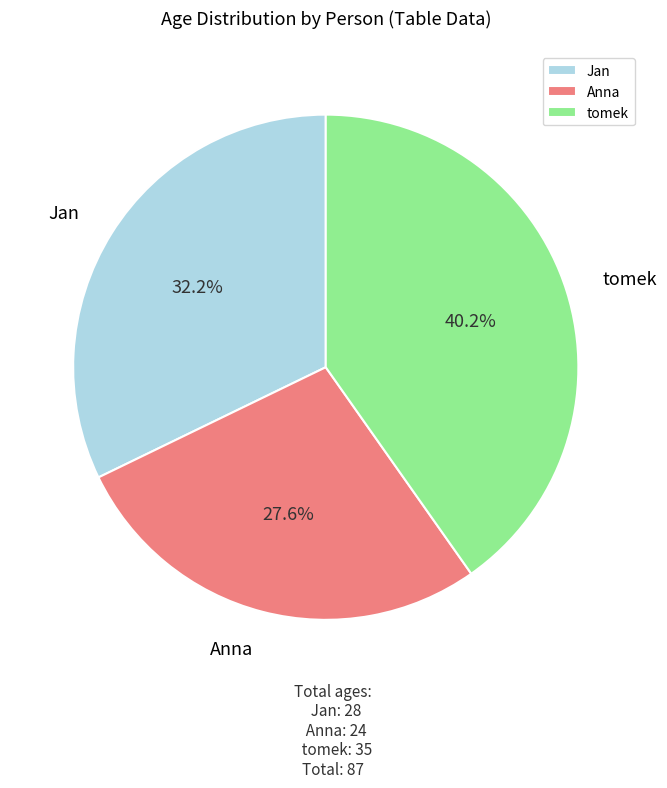

To the nearest percent, what percentage of the pie is tomek?

40%